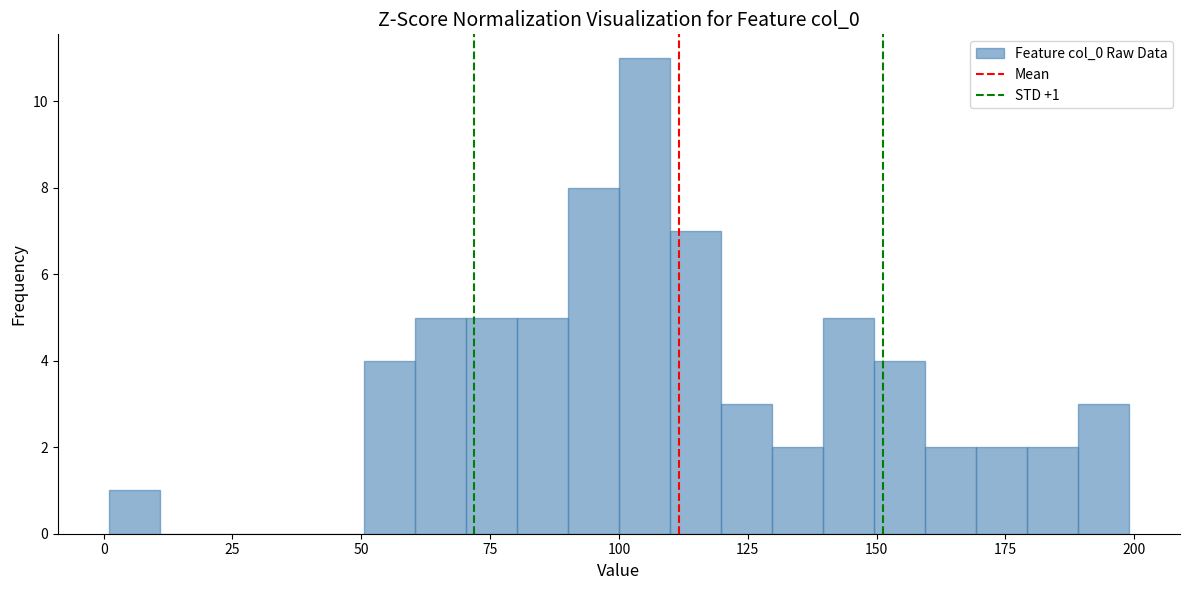

Around what value on the x-axis is the tallest bar? Give the approximate position of its centre, as read against the axis.

105